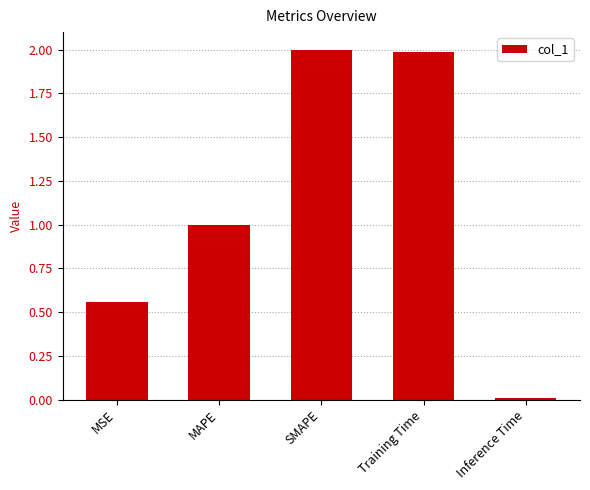

Where does the data first go above 1?

MAPE